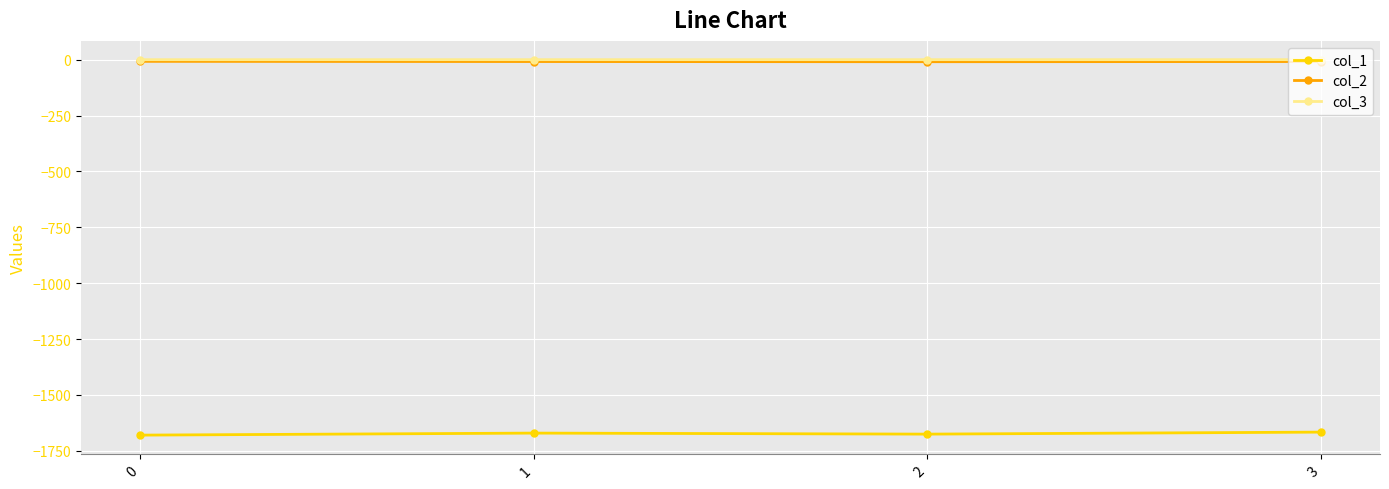

What is the total value across all series at 1?

-1679.2